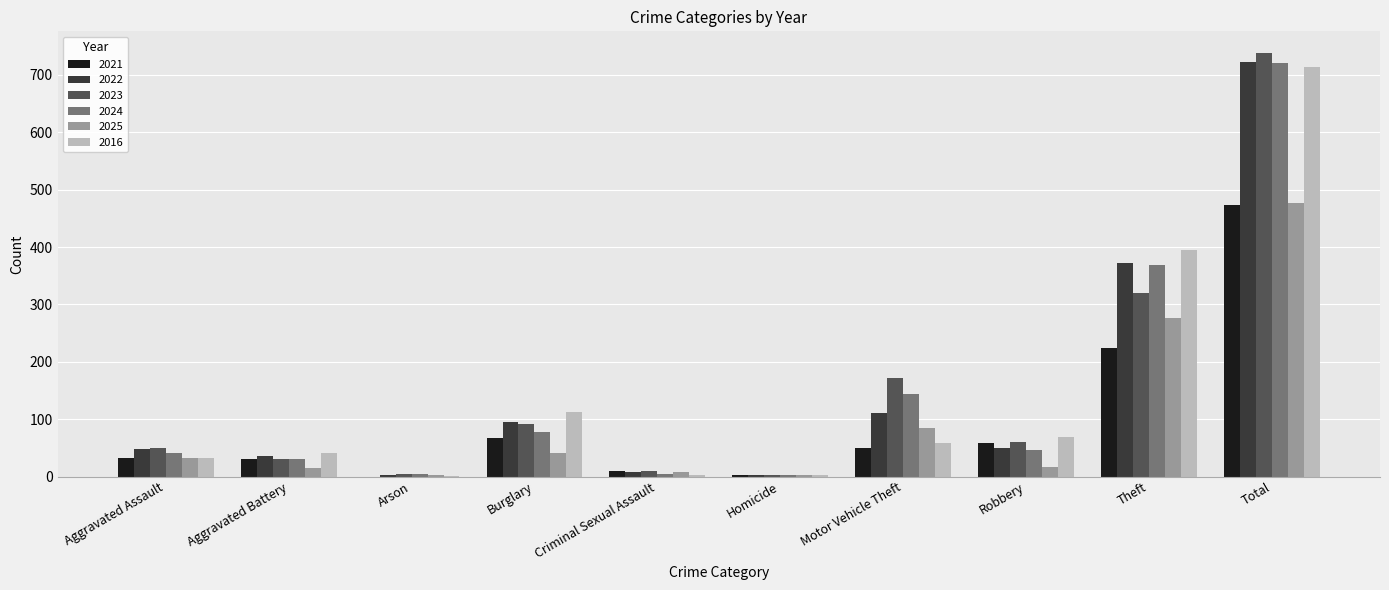

Where is 2016 nearest to the value 357?

Theft